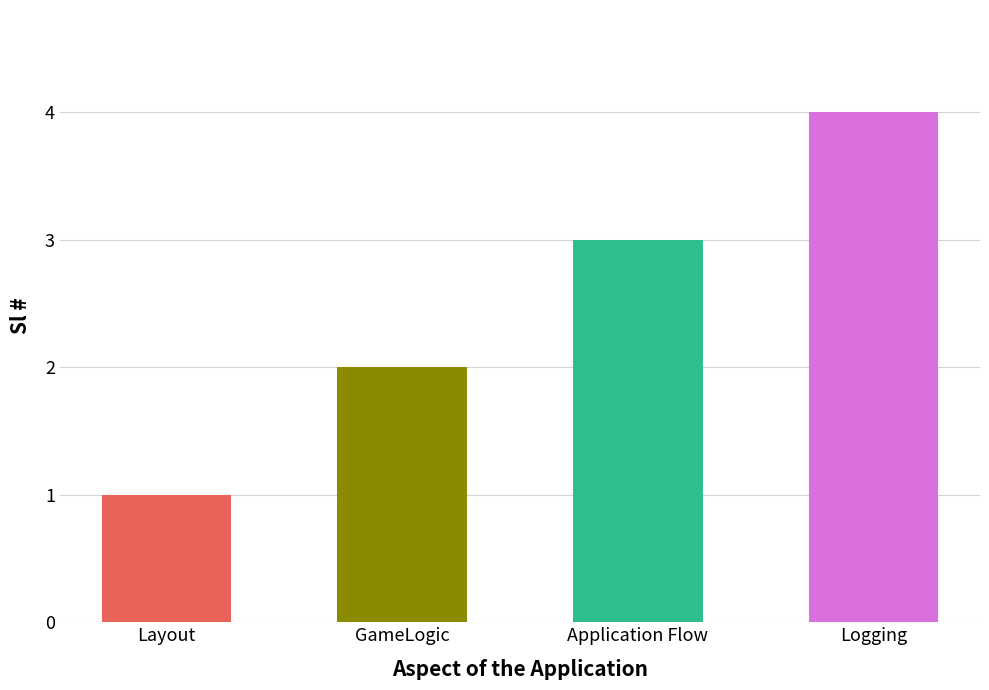

What is the difference between the maximum and minimum values?

3